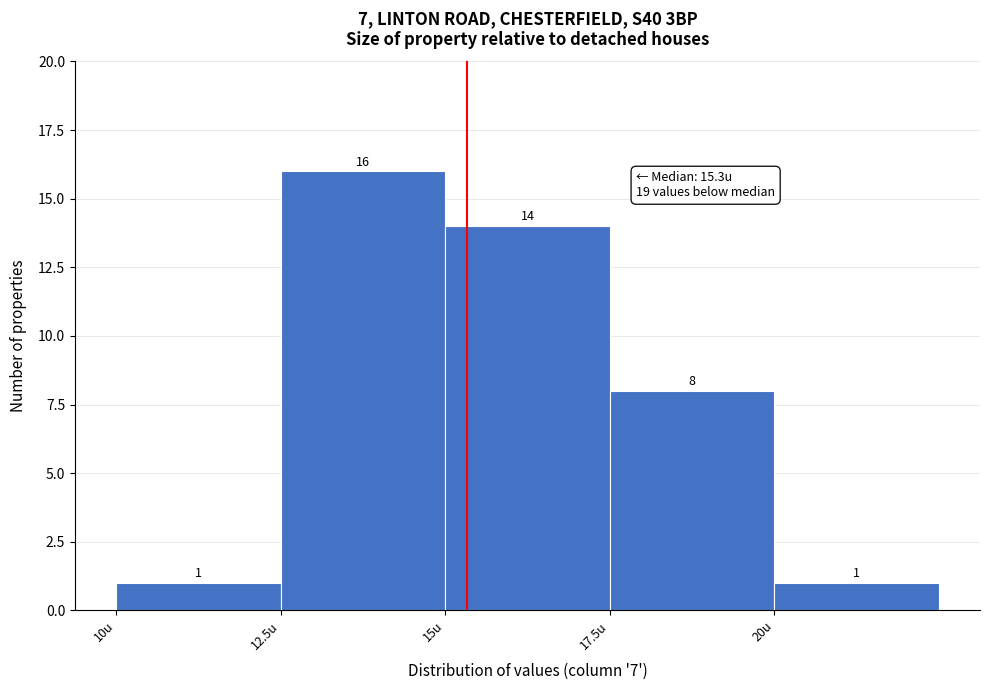

Reading left to right, transcribe this chart: for each bar, give the range it covers on the x-axis and its height.

10.0 to 12.5: 1
12.5 to 15.0: 16
15.0 to 17.5: 14
17.5 to 20.0: 8
20.0 to 22.5: 1